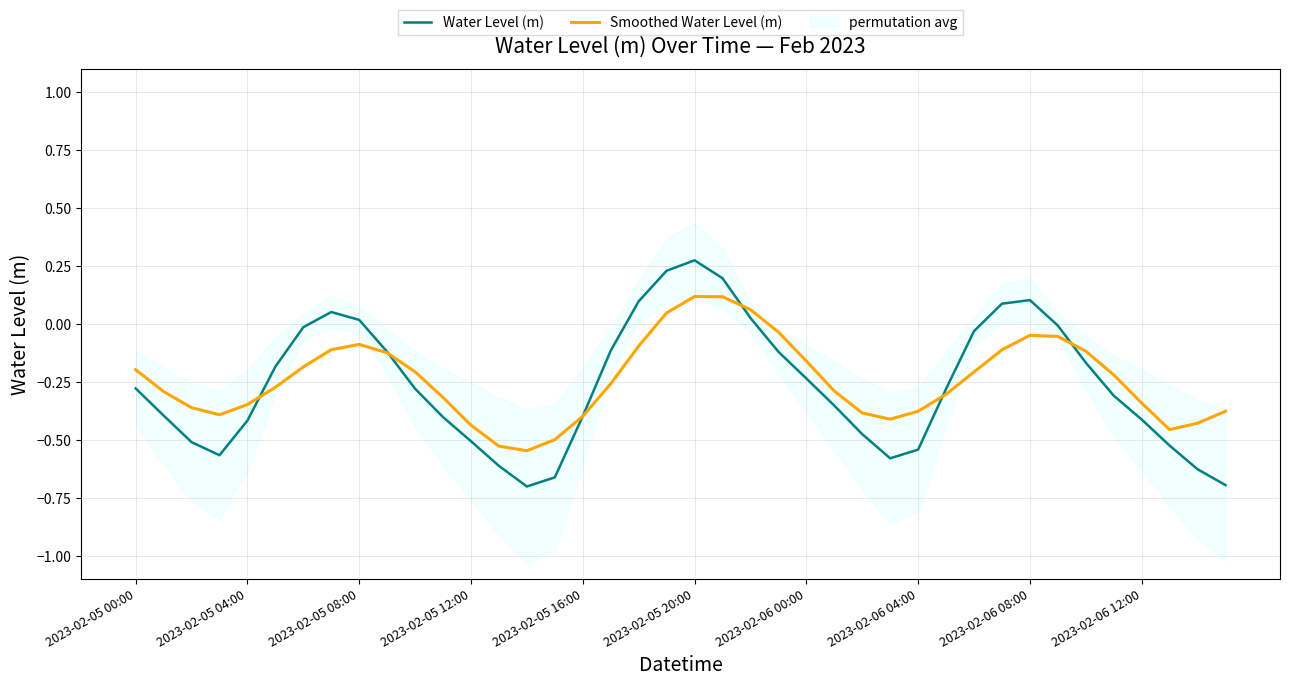

True or false: Smoothed Water Level (m) and Water Level (m) cross at least once.

True